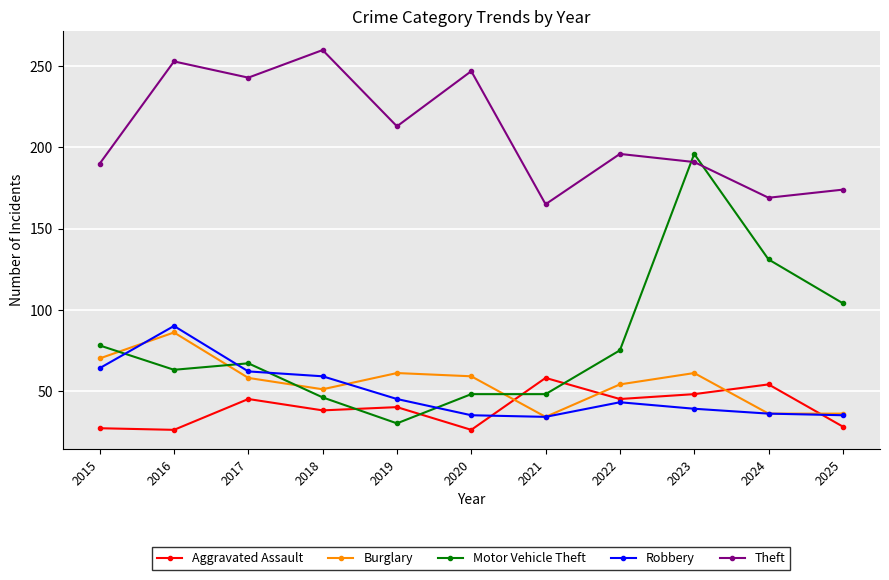

Which series ends up on top after the final intersection of Aggravated Assault and Motor Vehicle Theft?

Motor Vehicle Theft